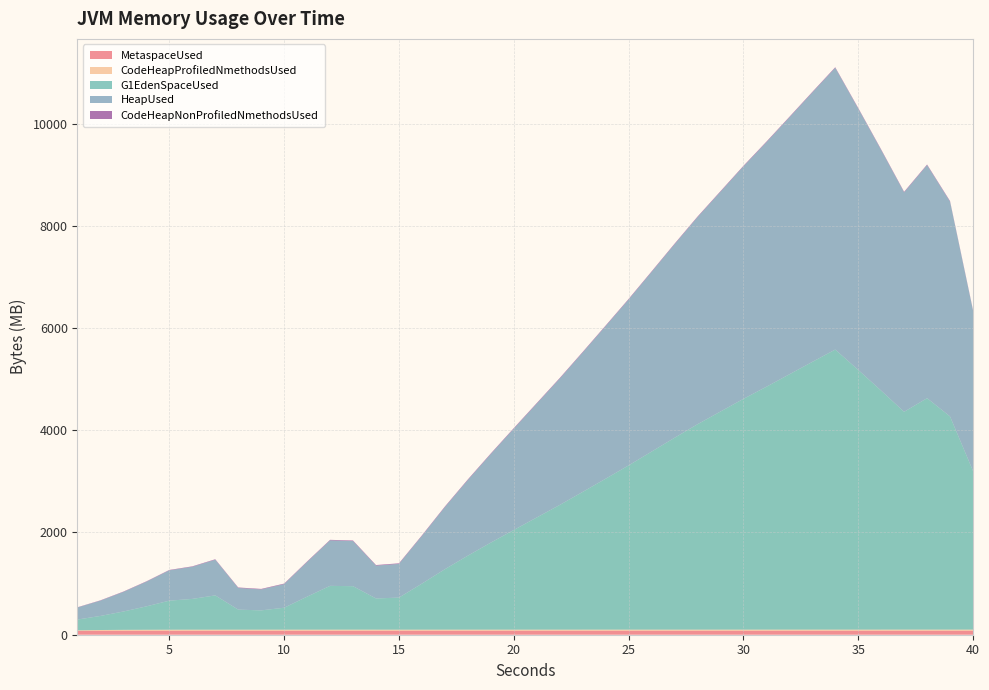

Reading left to right, list all the values displayed in this chart.

MetaspaceUsed: 1=73957580.8	2=76219736.8	3=77181332.0	4=77319468.0	5=77433475.2	6=77549745.6	7=77554836.0	8=77660170.4	9=77695016.8	10=77705776.0	11=77712848.8	12=77717279.2	13=77729757.6	14=77737822.4	15=77744969.6	16=77756193.6	17=77765023.2	18=77778411.2	19=77787271.2	20=77832880.8	21=77838106.4	22=77838761.6	23=77843328.0	24=77850596.0	25=77855370.4	26=77867281.6	27=77880976.0	28=77883895.2	29=77887322.4	30=77916680.0	31=77919052.8	32=77922172.8	33=77939050.4	34=77964120.0	35=77965392.8	36=77974386.4	37=77975562.4	38=77977281.6	39=77981100.8	40=77989623.2
CodeHeapProfiledNmethodsUsed: 1=11693056.0	2=16076812.8	3=18031628.8	4=19190348.8	5=20323110.4	6=20833996.8	7=20852659.2	8=20939328.0	9=20974323.2	10=20997606.4	11=21021324.8	12=21034265.6	13=21064985.6	14=21090816.0	15=21107072.0	16=21121856.0	17=21158860.8	18=21192345.6	19=21218572.8	20=21306419.2	21=21329740.8	22=21332134.4	23=21339699.2	24=21382476.8	25=21395955.2	26=21449382.4	27=21505024.0	28=21519769.6	29=21530291.2	30=21587737.6	31=21601190.4	32=21616448.0	33=21671040.0	34=21755571.2	35=21762022.4	36=21783001.6	37=21792371.2	38=21799833.6	39=21826816.0	40=21861747.2
G1EdenSpaceUsed: 1=211392921.6	2=275146342.4	3=359032422.4	4=458017996.8	5=568747622.4	6=602302054.4	7=671088640.0	8=392586854.4	9=377487360.0	10=429496729.6	11=645922816.0	12=857315737.6	13=850604851.2	14=610690662.4	15=627467878.4	16=900936499.2	17=1182793728.0	18=1447873740.8	19=1702887424.0	20=1949512499.2	21=2194459852.8	22=2439407206.4	23=2694420889.6	24=2952790016.0	25=3212836864.0	26=3482950041.6	27=3753063219.2	28=4018143232.0	29=4266446028.8	30=4514748825.6	31=4751307571.2	32=4994577203.2	33=5237846835.2	34=5479438745.6	35=5081818726.4	36=4675810099.2	37=4261412864.0	38=4528170598.4	39=4170815897.6	40=3105462681.6
HeapUsed: 1=235684664.8	2=299438085.6	3=383324165.6	4=482309740.0	5=593039365.6	6=628401989.6	7=697881140.0	8=423412938.4	9=409799871.2	10=461826933.6	11=678253020.0	12=889645941.6	13=882830336.0	14=642674316.8	15=659166276.0	16=932634896.8	17=1214492125.6	18=1479572138.4	19=1732908100.0	20=1981210896.8	21=2226158250.4	22=2471105604.0	23=2726119287.2	24=2984488413.6	25=3244535261.6	26=3512970717.6	27=3784761616.8	28=4049841629.6	29=4298144426.4	30=4546447223.2	31=4783005968.8	32=5024597879.2	33=5269545232.8	34=5511137143.2	35=5113542677.6	36=4707611162.4	37=4292833206.4	38=4559590940.8	39=4202304229.6	40=3137100164.0
CodeHeapNonProfiledNmethodsUsed: 1=5157747.2	2=6270643.2	3=7004019.2	4=7612531.2	5=8147366.4	6=8812006.4	7=9277286.4	8=9783628.8	9=10277926.4	10=10497740.8	11=10700019.2	12=10852838.4	13=11053209.6	14=11272563.2	15=11550054.4	16=11817395.2	17=12066009.6	18=12099686.4	19=12102169.6	20=12104768.0	21=12109363.2	22=12113356.8	23=12117593.6	24=12128230.4	25=12133260.8	26=12140787.2	27=12143372.8	28=12145612.8	29=12146700.8	30=12148364.8	31=12148736.0	32=12151424.0	33=12158169.6	34=12162995.2	35=12167872.0	36=12187468.8	37=12192780.8	38=12194393.6	39=12196454.4	40=12199449.6